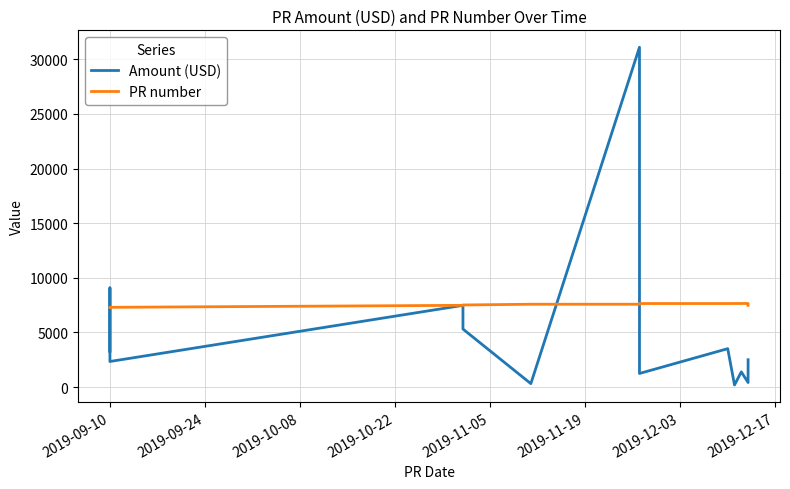

Rank the series by their average value, from highest to lowest.

PR number, Amount (USD)